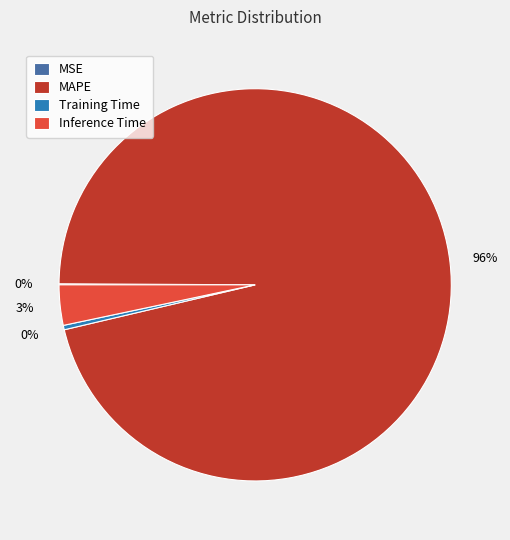

Which category has the biggest portion of the pie?

MAPE